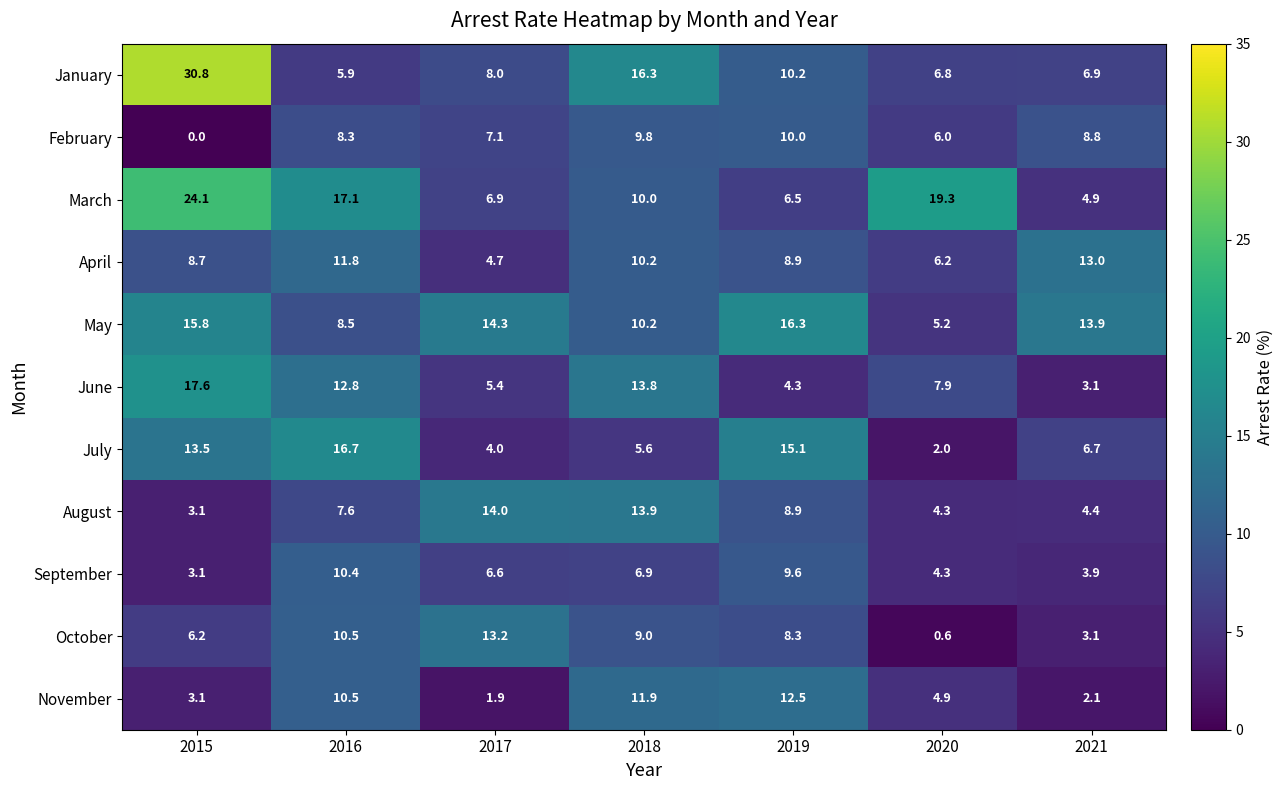

What is the spread (max minus min) of values at 2021?

11.8